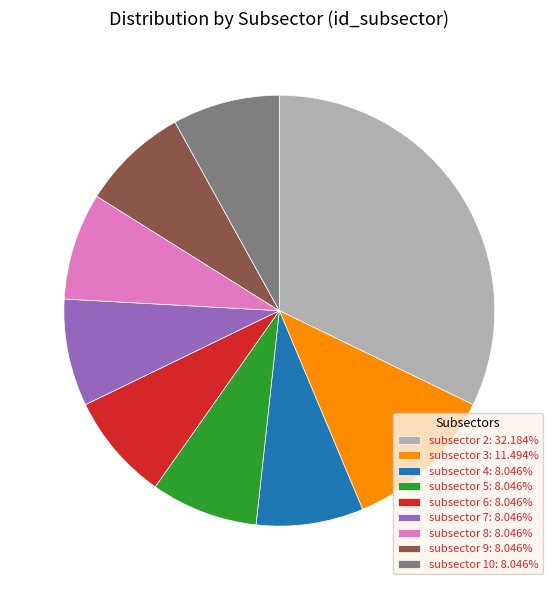

Does any single category account for the majority?

No